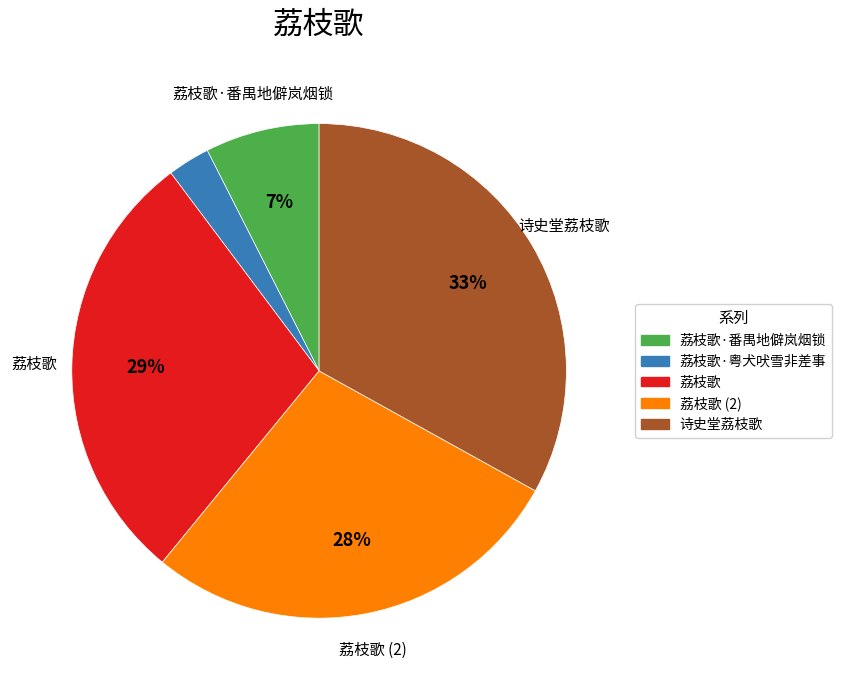

How many segments does this pie chart have?

5